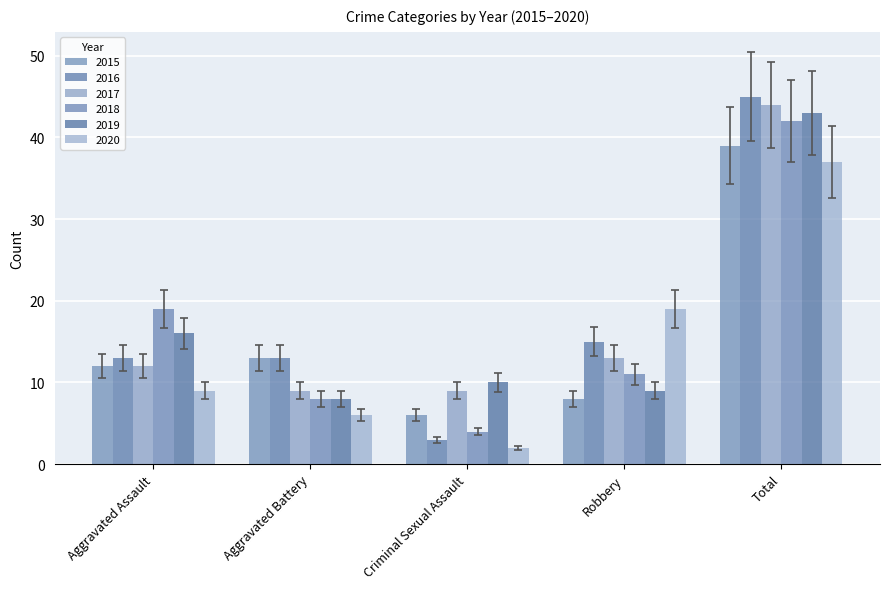

Is the value of 2015 at Total greater than the value of 2017 at Aggravated Battery?

Yes